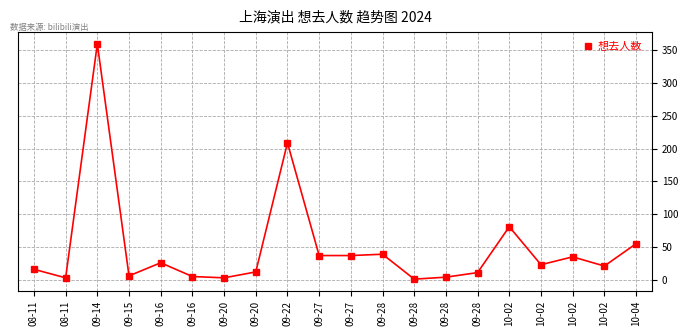

How many categories are shown in the chart?

20